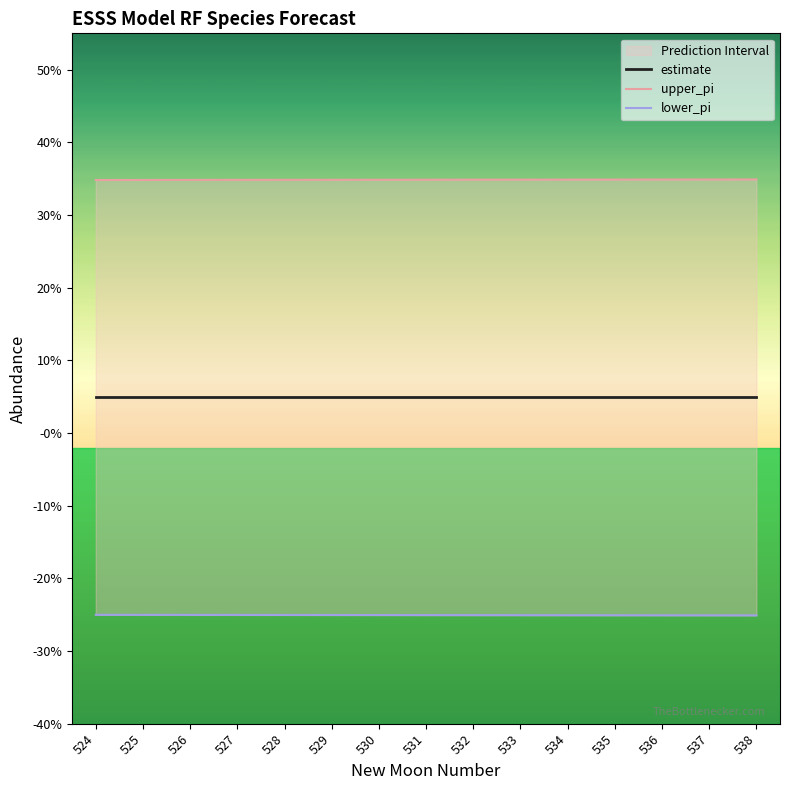

What is the total value across all series at 537?

0.1